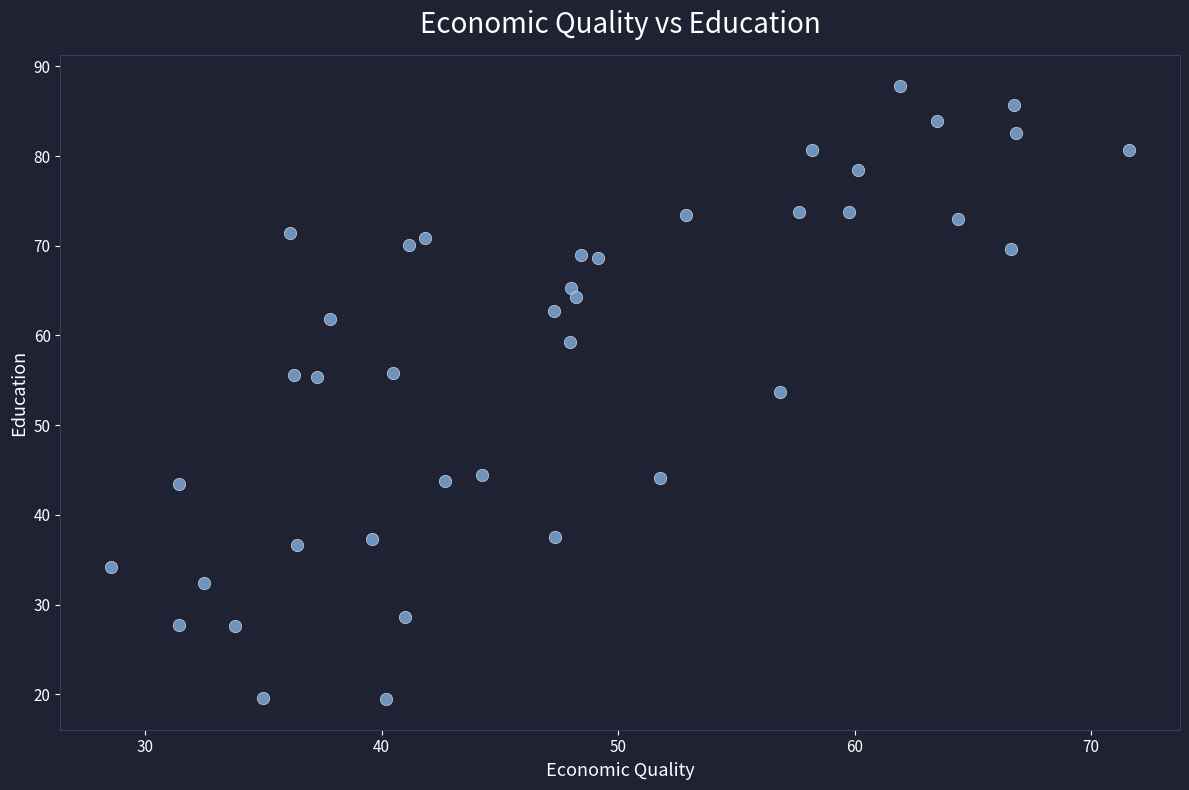

What is the range of Y values (max minus min)?

68.4